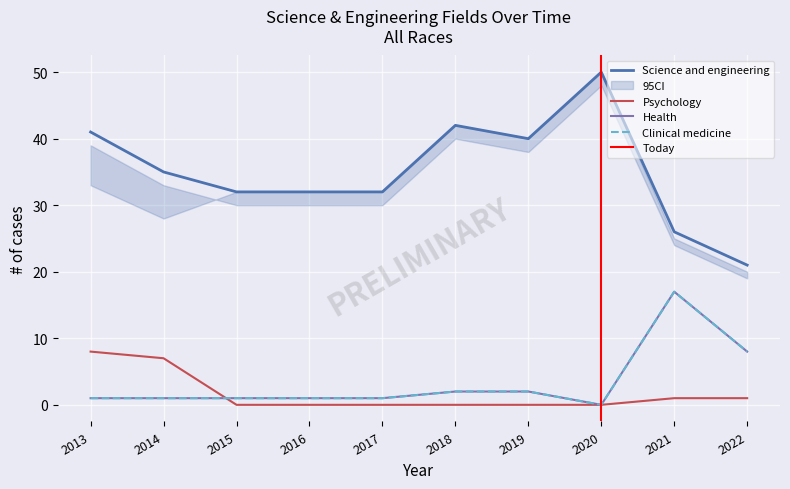

What are all the series names shown in the legend?

Science and engineering, Psychology, Health, Clinical medicine